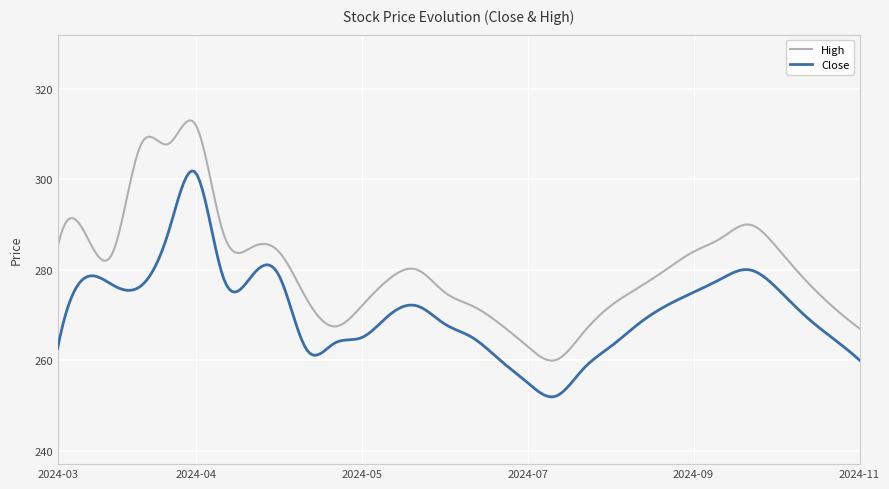

What is the difference between the second highest and second lowest values in the Close series?

49.8